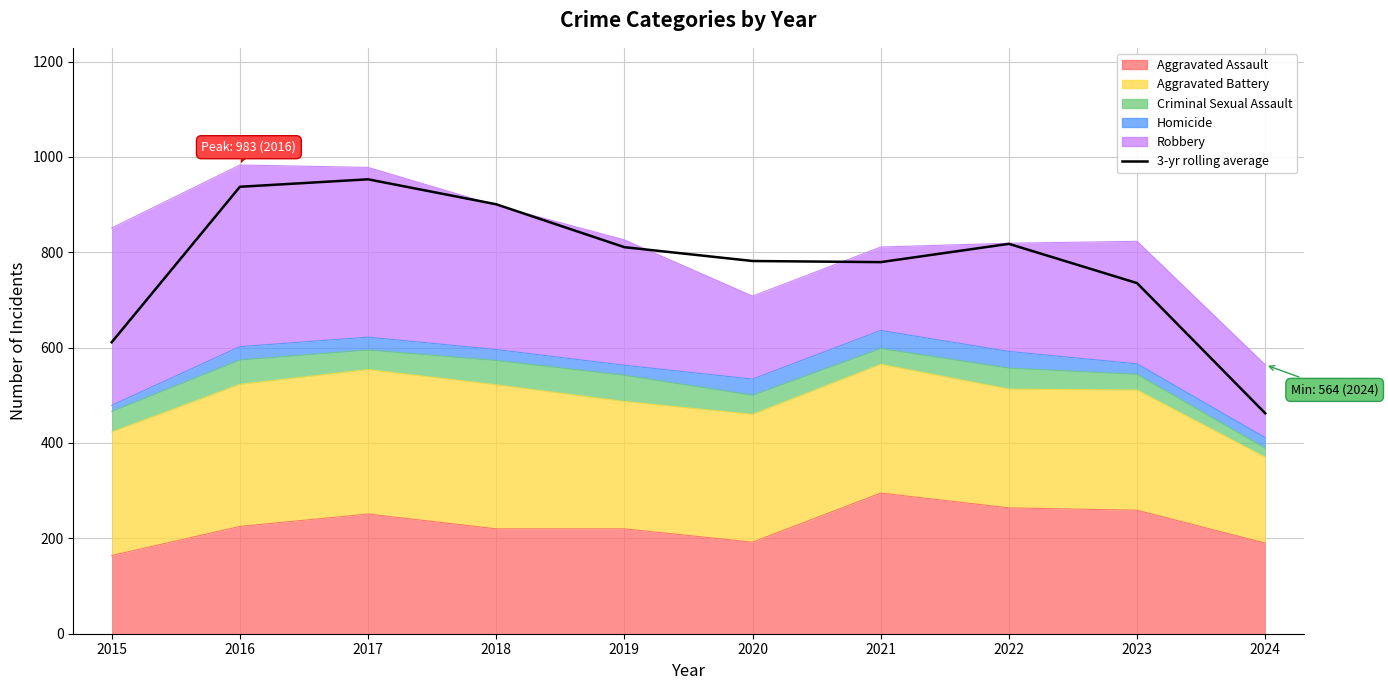

Rank the categories by value from lowest to highest.

2024, 2015, 2023, 2021, 2020, 2019, 2022, 2018, 2016, 2017